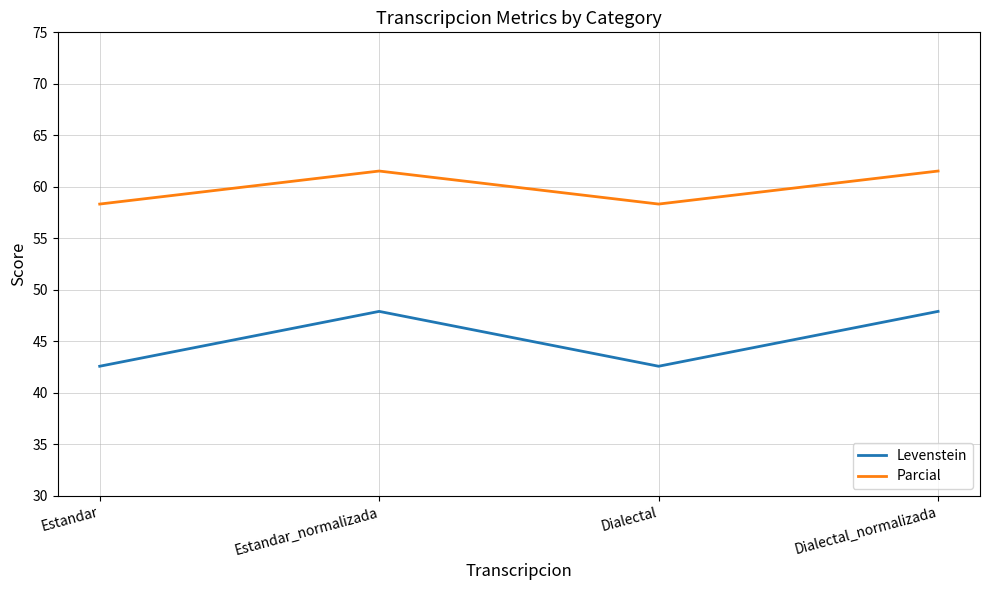

Count the Levenstein values in the range 42 to 47.

2